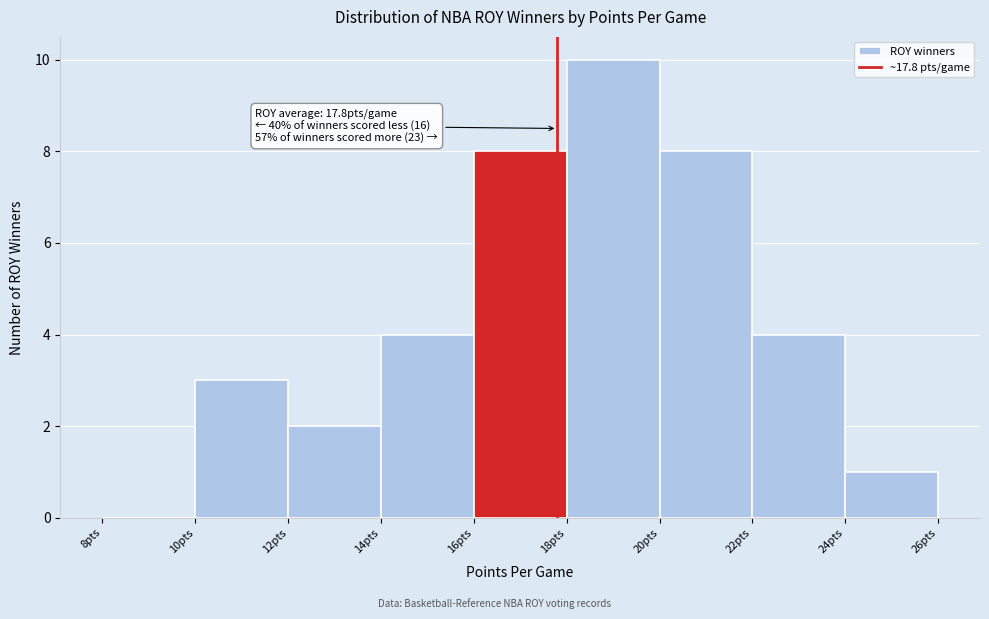

Which range on the x-axis has the tallest bar?

18 to 20